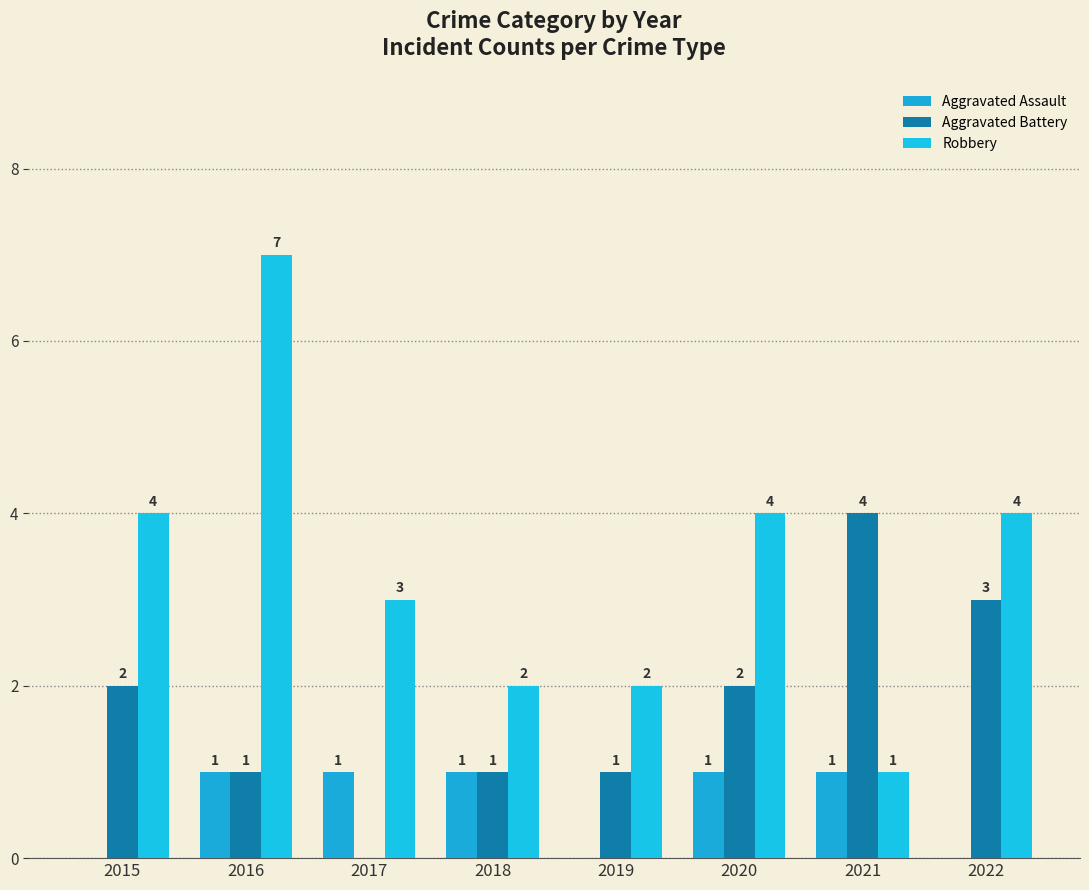

How many positive values does the Aggravated Battery series have?

7